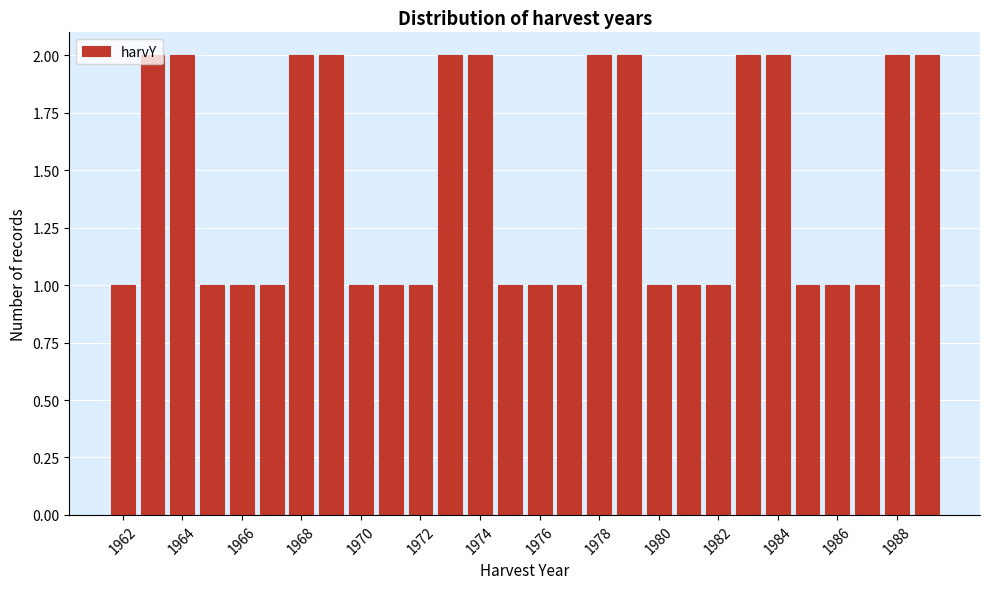

Reading left to right, list every bar in this chart as the range it spans on the x-axis followed by its height. Neither the bar edges nor the heights are printed on the chart, so give them approximately, as read against the axes.

1961.5 to 1962.5: 1
1962.5 to 1963.5: 2
1963.5 to 1964.5: 2
1964.5 to 1965.5: 1
1965.5 to 1966.5: 1
1966.5 to 1967.5: 1
1967.5 to 1968.5: 2
1968.5 to 1969.5: 2
1969.5 to 1970.5: 1
1970.5 to 1971.5: 1
1971.5 to 1972.5: 1
1972.5 to 1973.5: 2
1973.5 to 1974.5: 2
1974.5 to 1975.5: 1
1975.5 to 1976.5: 1
1976.5 to 1977.5: 1
1977.5 to 1978.5: 2
1978.5 to 1979.5: 2
1979.5 to 1980.5: 1
1980.5 to 1981.5: 1
1981.5 to 1982.5: 1
1982.5 to 1983.5: 2
1983.5 to 1984.5: 2
1984.5 to 1985.5: 1
1985.5 to 1986.5: 1
1986.5 to 1987.5: 1
1987.5 to 1988.5: 2
1988.5 to 1989.5: 2